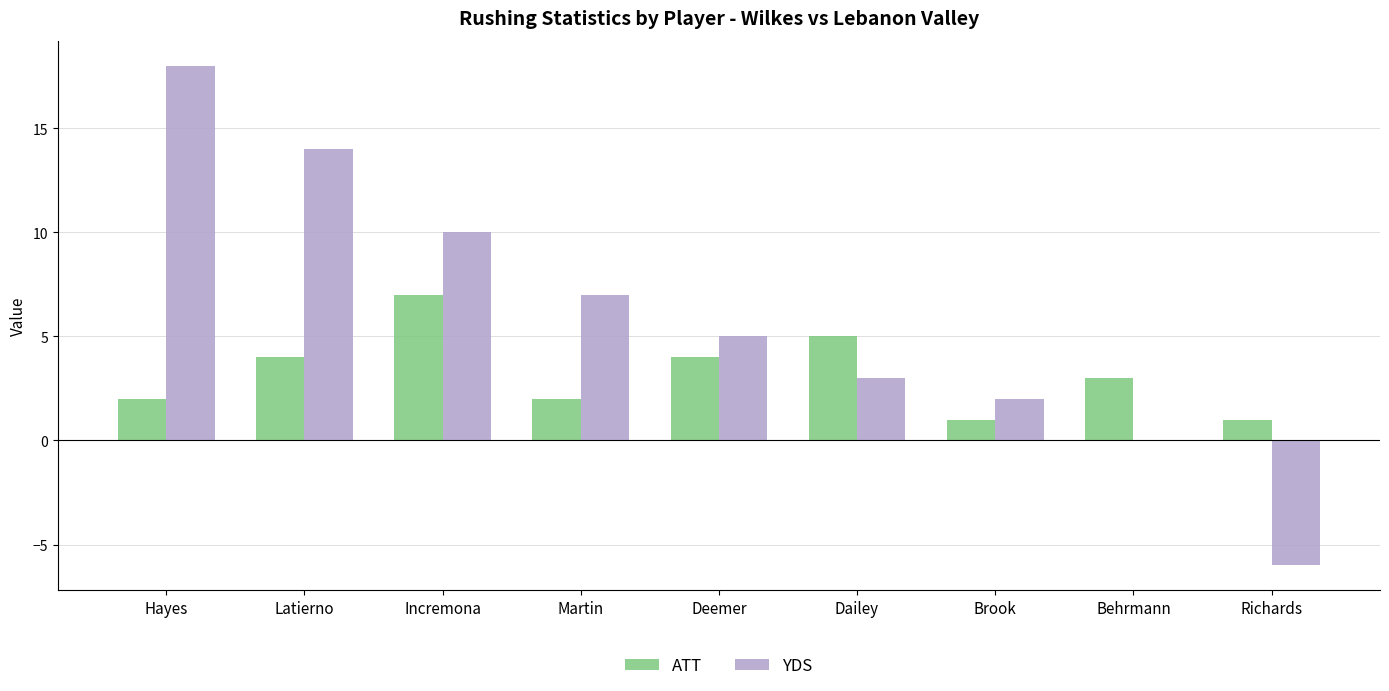

Is it true that YDS equals -16 at Behrmann?

False